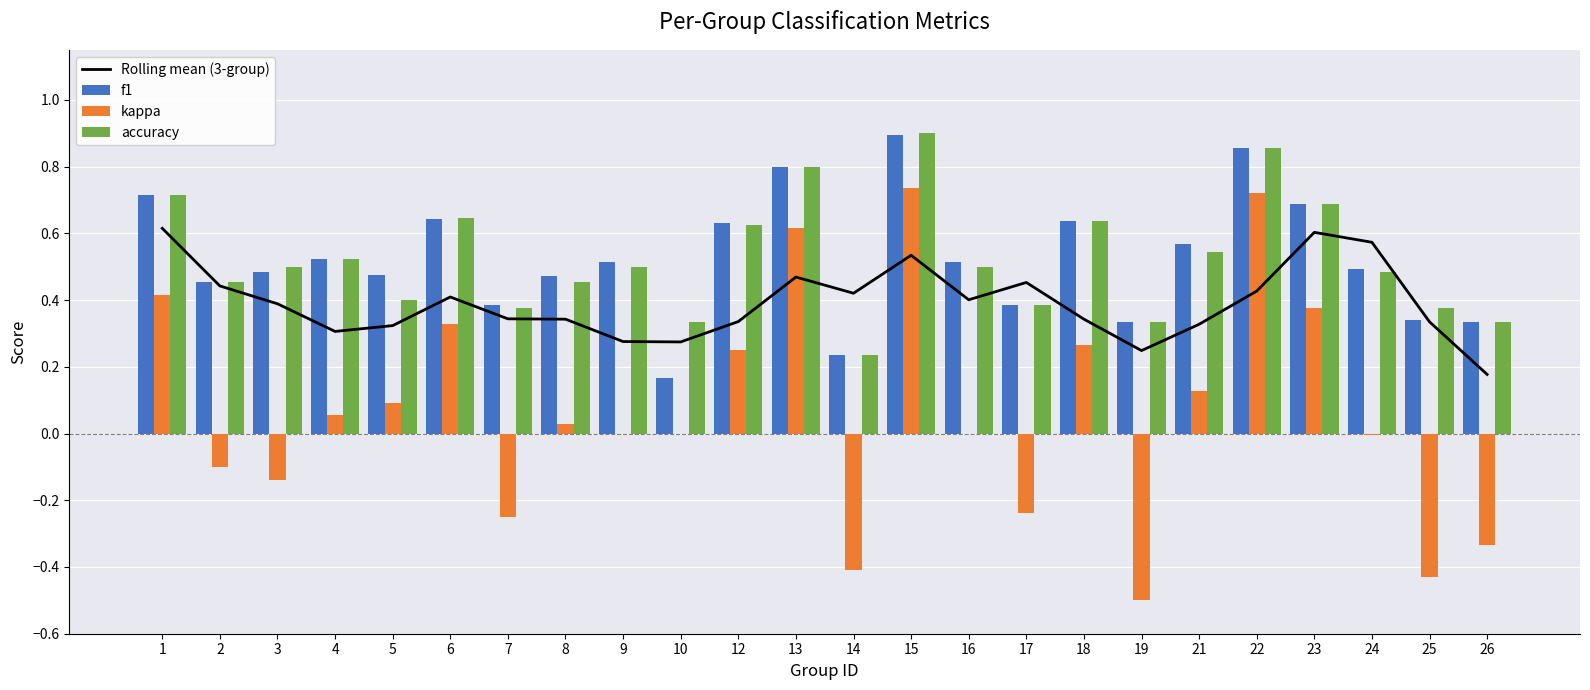

Which category has the lowest value across all series?

19